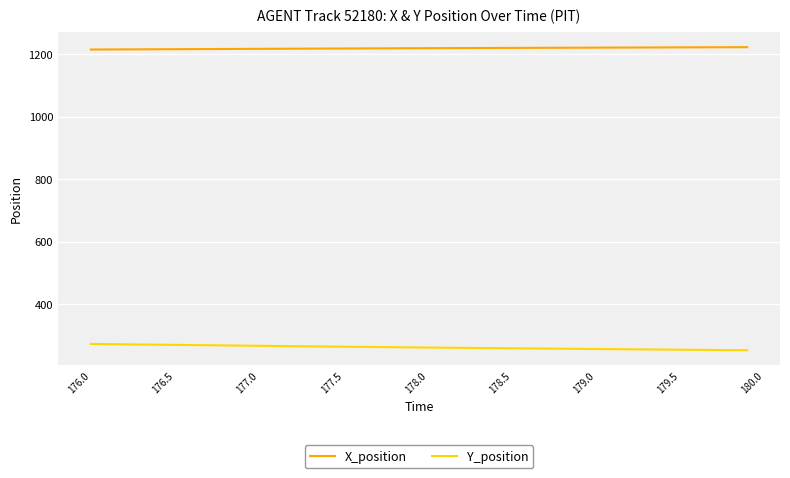

List the series in order of their overall mean, lowest first.

Y_position, X_position